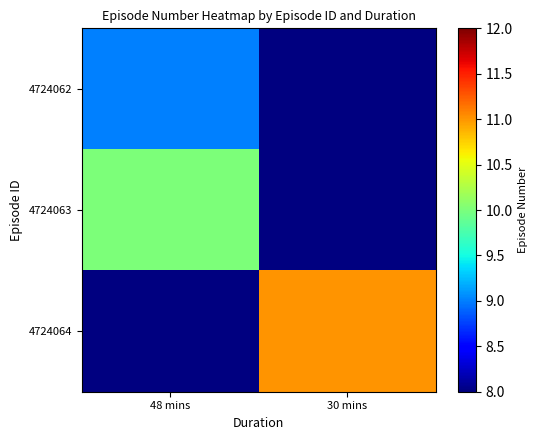

Rank the categories by 4724064 value from highest to lowest.

48 mins, 30 mins